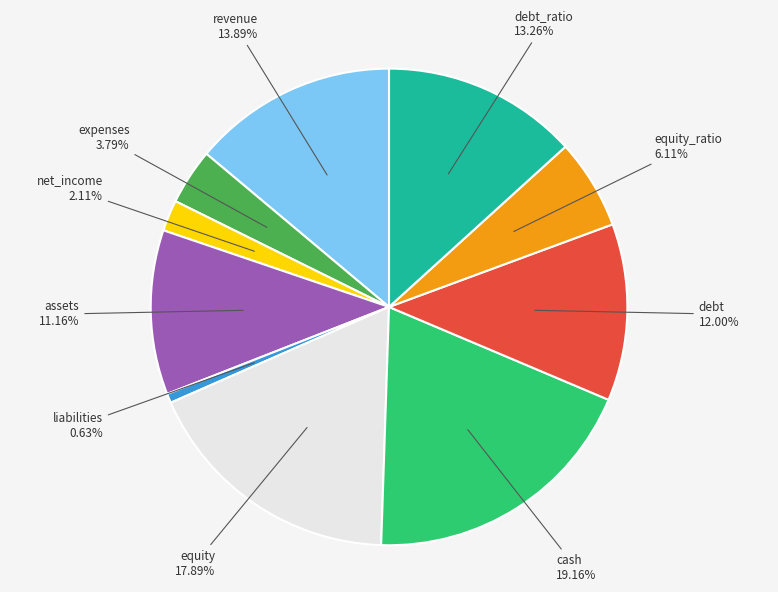

Which has a higher value, equity or debt_ratio?

equity